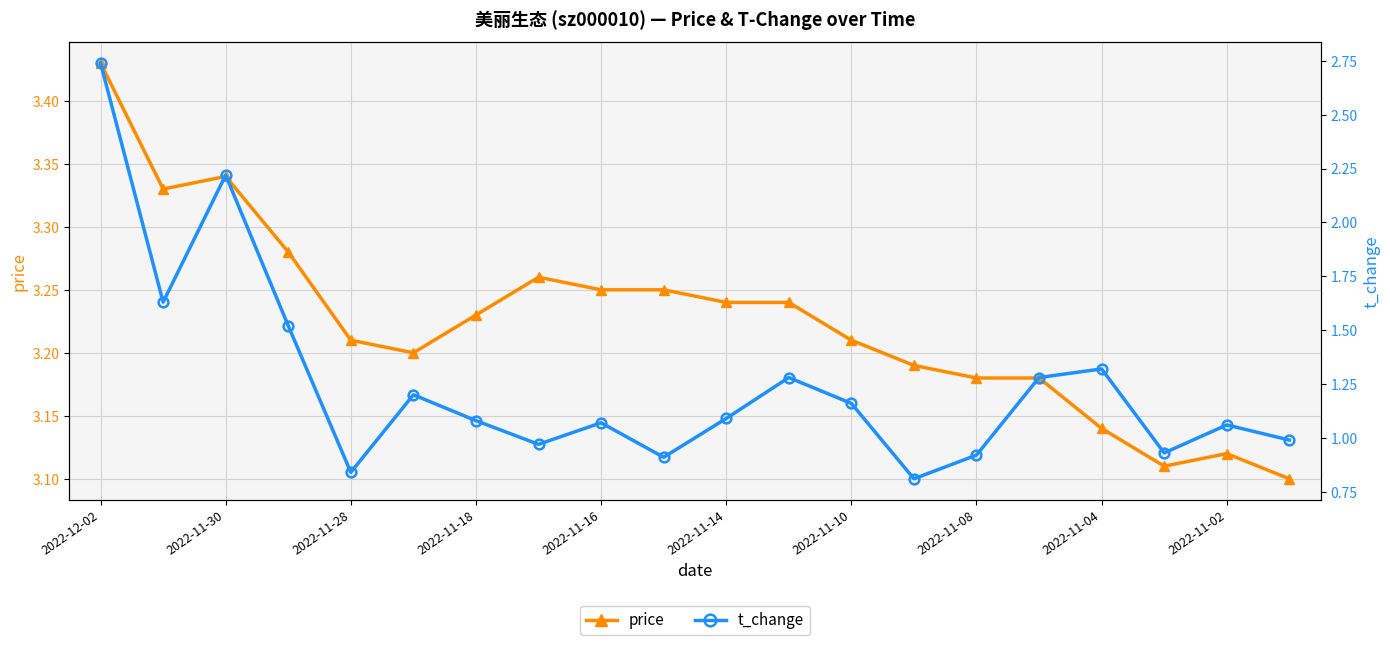

What is the smallest value displayed?

0.8